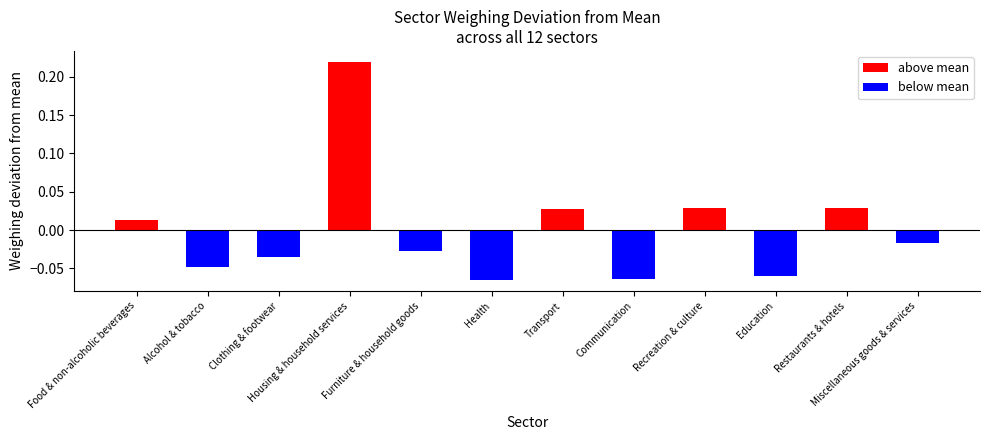

What is the label of the 8th bar from the right?

Furniture & household goods